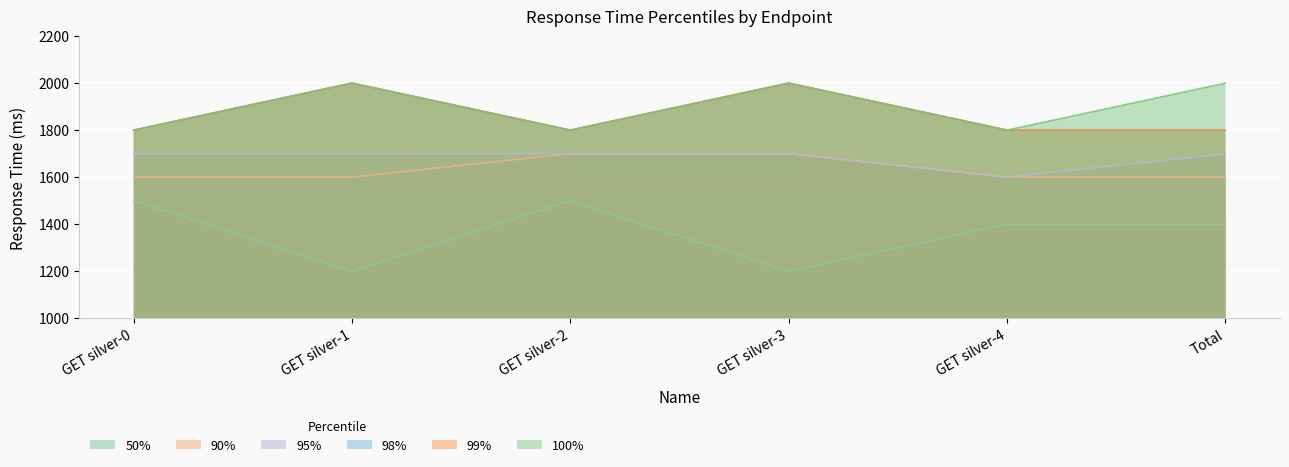

What are all the series names shown in the legend?

50%, 90%, 95%, 98%, 99%, 100%